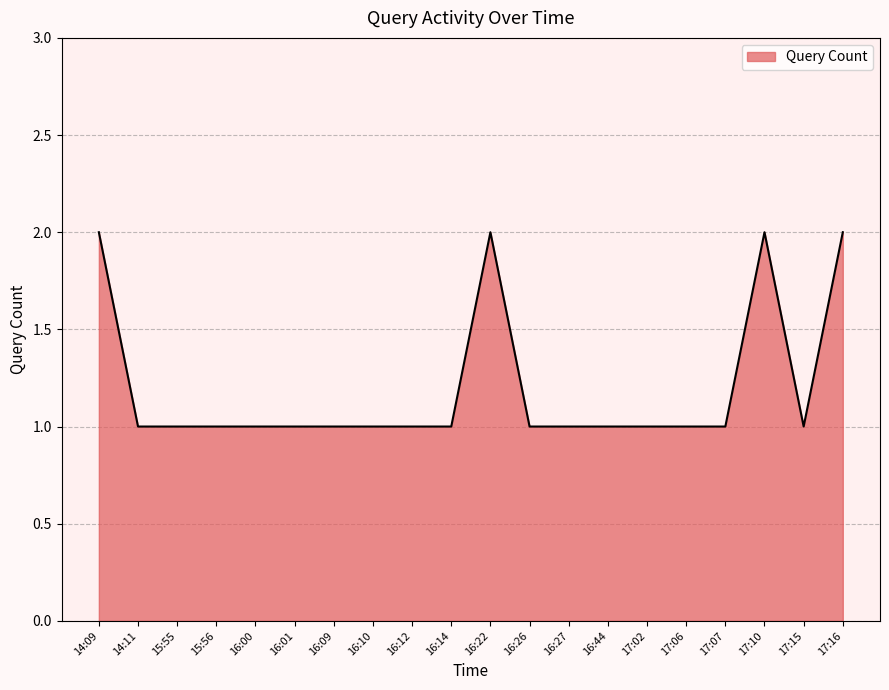

The value at 16:22 is 1. True or false?

False